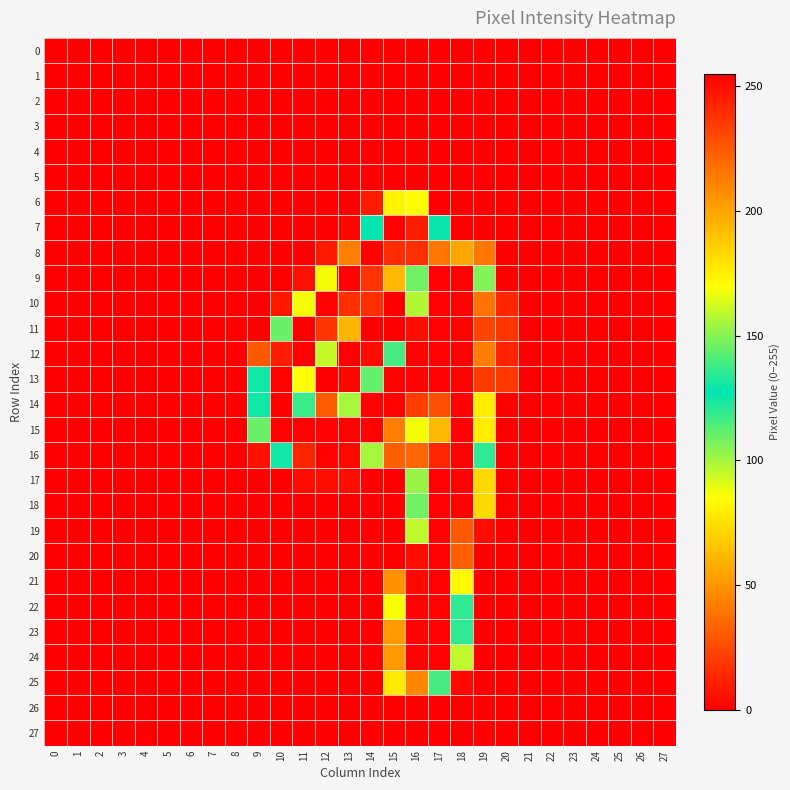

How many series are shown in this chart?

28